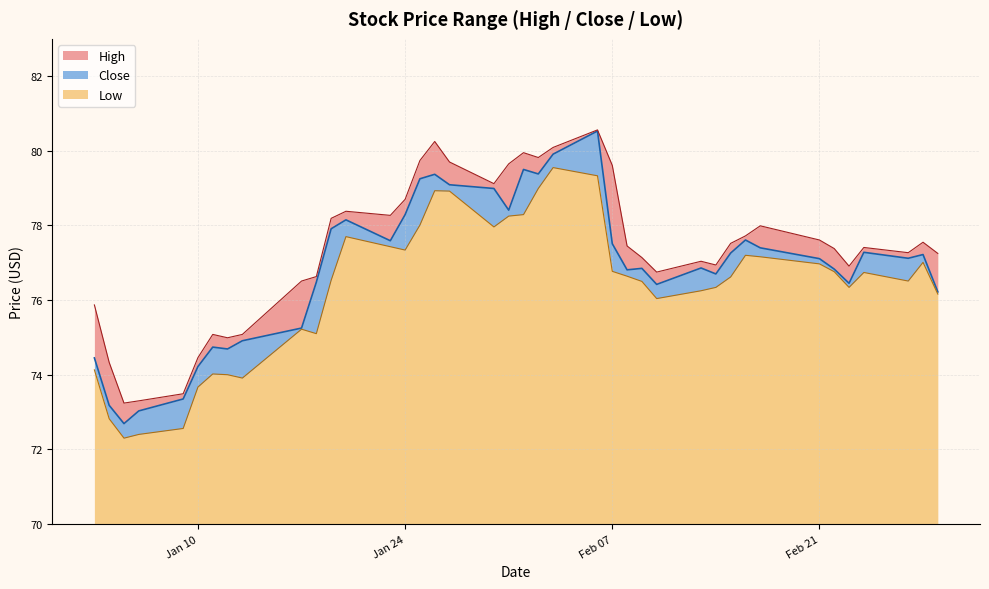

At which category does Low reach its first local valley?

2012-01-05